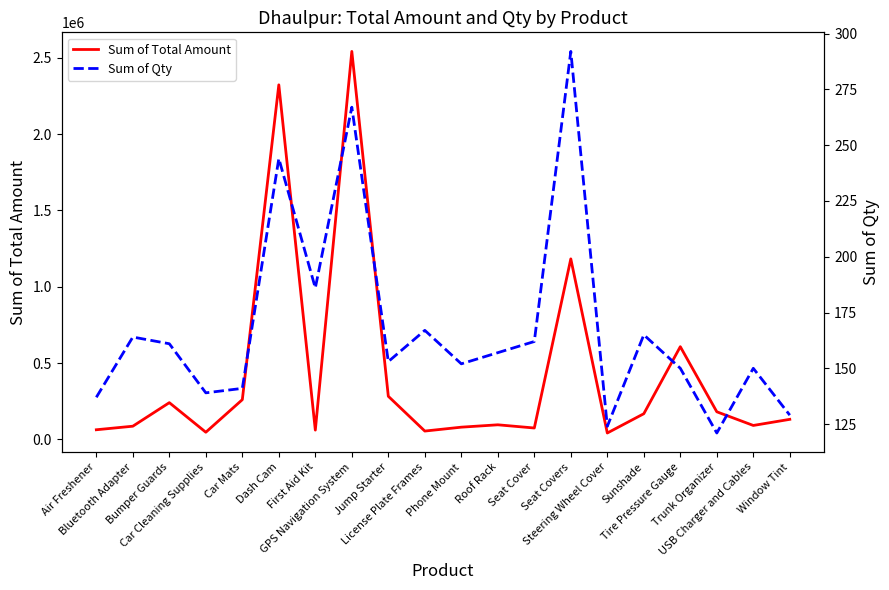

Is the value of Sum of Qty at Trunk Organizer greater than the value of Sum of Total Amount at License Plate Frames?

No